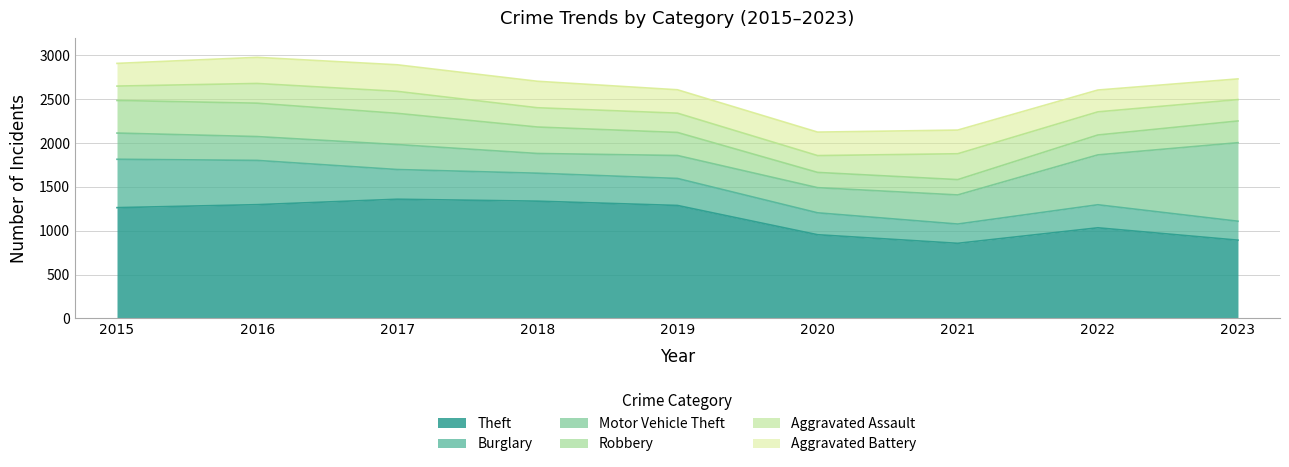

How many values in the Aggravated Battery series exceed 268?

4